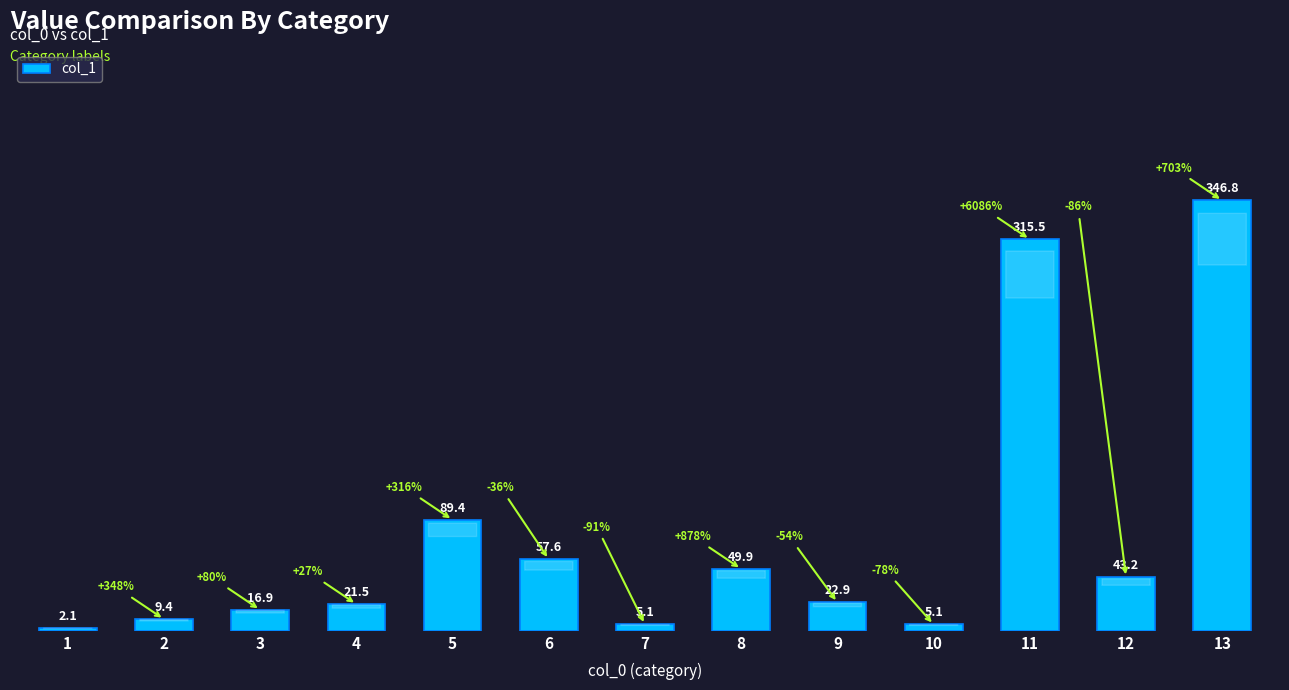

What is the difference between the second highest and minimum values?

313.4